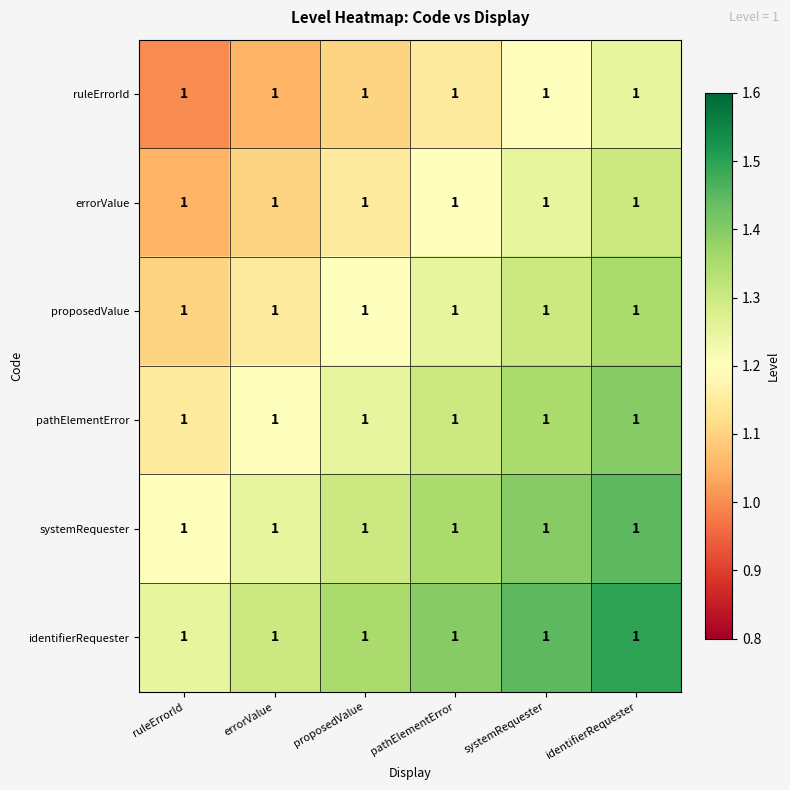

What is the difference between the maximum and minimum values in the systemRequester series?

0.2